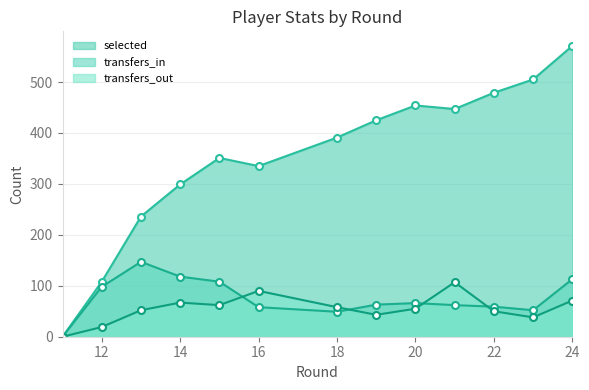

Rank the series by their maximum value, from highest to lowest.

selected, transfers_in, transfers_out